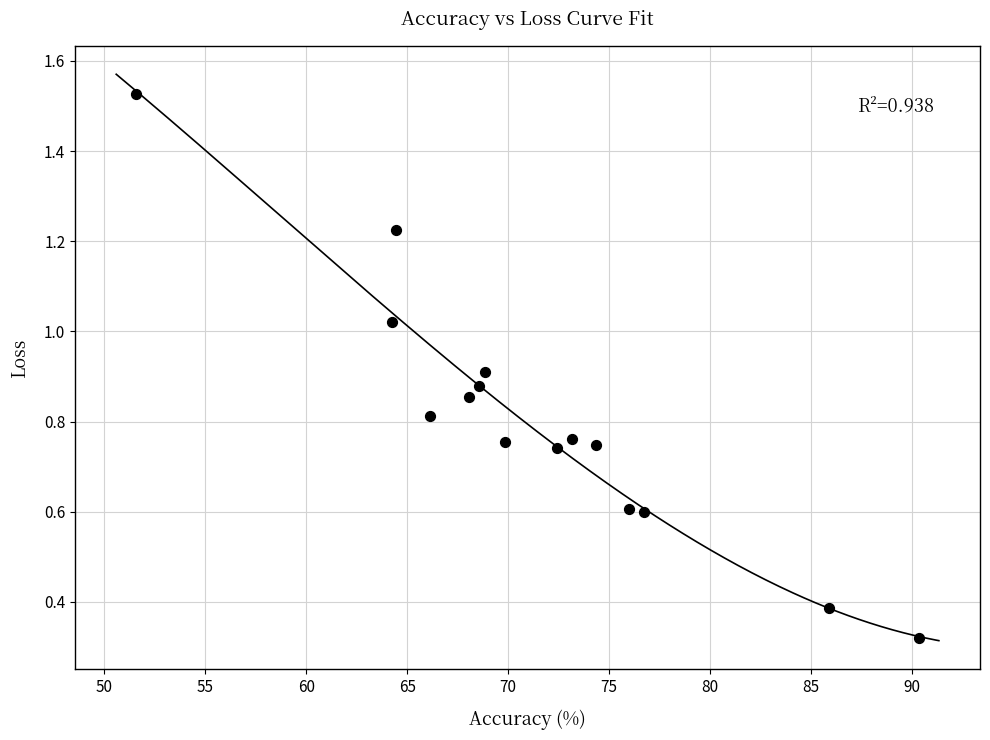

What is the range of X values (max minus min)?

38.7